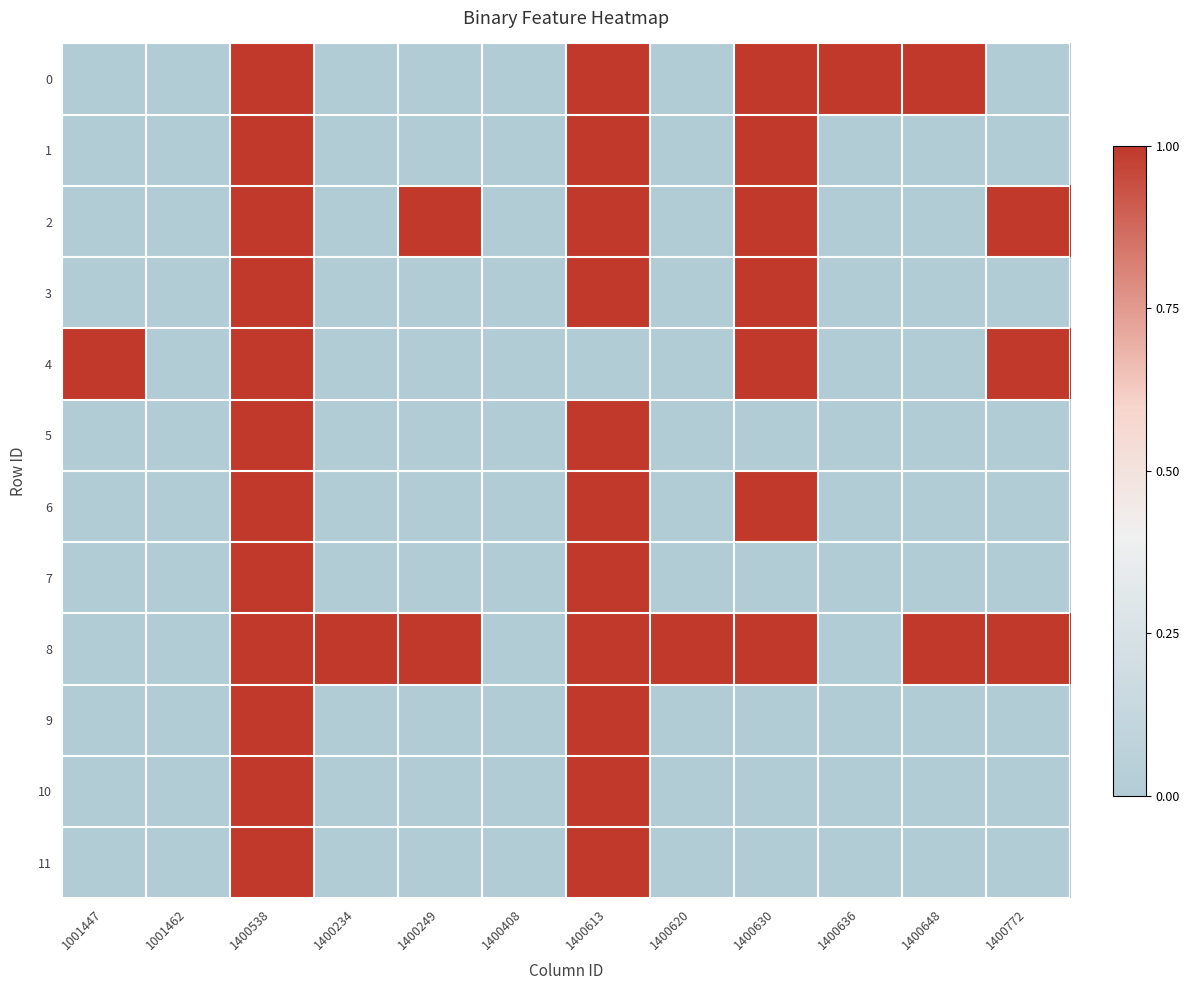

Reading left to right, list all the values displayed in this chart.

0: 1001447=0	1001462=0	1400538=1	1400234=0	1400249=0	1400408=0	1400613=1	1400620=0	1400630=1	1400636=1	1400648=1	1400772=0
1: 1001447=0	1001462=0	1400538=1	1400234=0	1400249=0	1400408=0	1400613=1	1400620=0	1400630=1	1400636=0	1400648=0	1400772=0
2: 1001447=0	1001462=0	1400538=1	1400234=0	1400249=1	1400408=0	1400613=1	1400620=0	1400630=1	1400636=0	1400648=0	1400772=1
3: 1001447=0	1001462=0	1400538=1	1400234=0	1400249=0	1400408=0	1400613=1	1400620=0	1400630=1	1400636=0	1400648=0	1400772=0
4: 1001447=1	1001462=0	1400538=1	1400234=0	1400249=0	1400408=0	1400613=0	1400620=0	1400630=1	1400636=0	1400648=0	1400772=1
5: 1001447=0	1001462=0	1400538=1	1400234=0	1400249=0	1400408=0	1400613=1	1400620=0	1400630=0	1400636=0	1400648=0	1400772=0
6: 1001447=0	1001462=0	1400538=1	1400234=0	1400249=0	1400408=0	1400613=1	1400620=0	1400630=1	1400636=0	1400648=0	1400772=0
7: 1001447=0	1001462=0	1400538=1	1400234=0	1400249=0	1400408=0	1400613=1	1400620=0	1400630=0	1400636=0	1400648=0	1400772=0
8: 1001447=0	1001462=0	1400538=1	1400234=1	1400249=1	1400408=0	1400613=1	1400620=1	1400630=1	1400636=0	1400648=1	1400772=1
9: 1001447=0	1001462=0	1400538=1	1400234=0	1400249=0	1400408=0	1400613=1	1400620=0	1400630=0	1400636=0	1400648=0	1400772=0
10: 1001447=0	1001462=0	1400538=1	1400234=0	1400249=0	1400408=0	1400613=1	1400620=0	1400630=0	1400636=0	1400648=0	1400772=0
11: 1001447=0	1001462=0	1400538=1	1400234=0	1400249=0	1400408=0	1400613=1	1400620=0	1400630=0	1400636=0	1400648=0	1400772=0